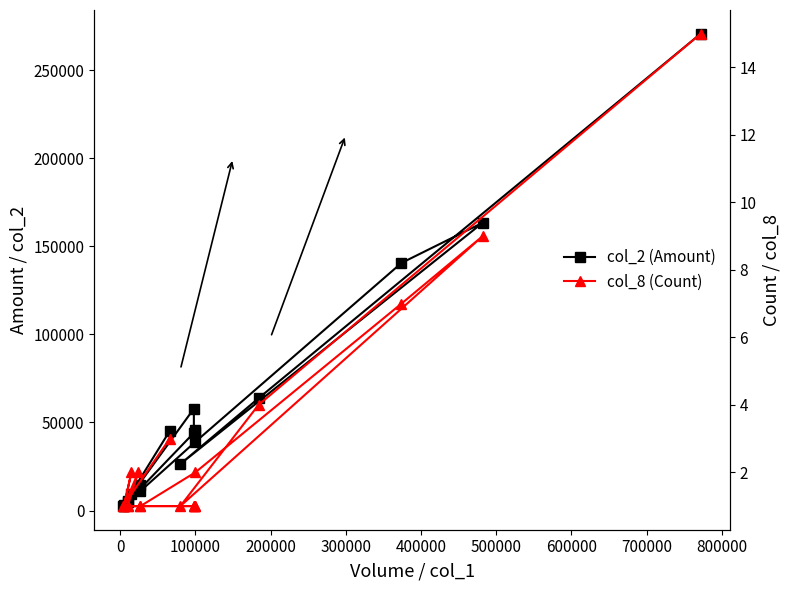

Reading left to right, list all the values displayed in this chart.

col_2 (Amount): 45250	2520	57820	44100	45540	44550	2750	9500	2900	12040	4900	5400	14310	11070	39000	140540	163380	26400	63740	270720
col_8 (Count): 3	1	1	1	1	1	1	2	1	2	1	1	1	1	2	7	9	1	4	15